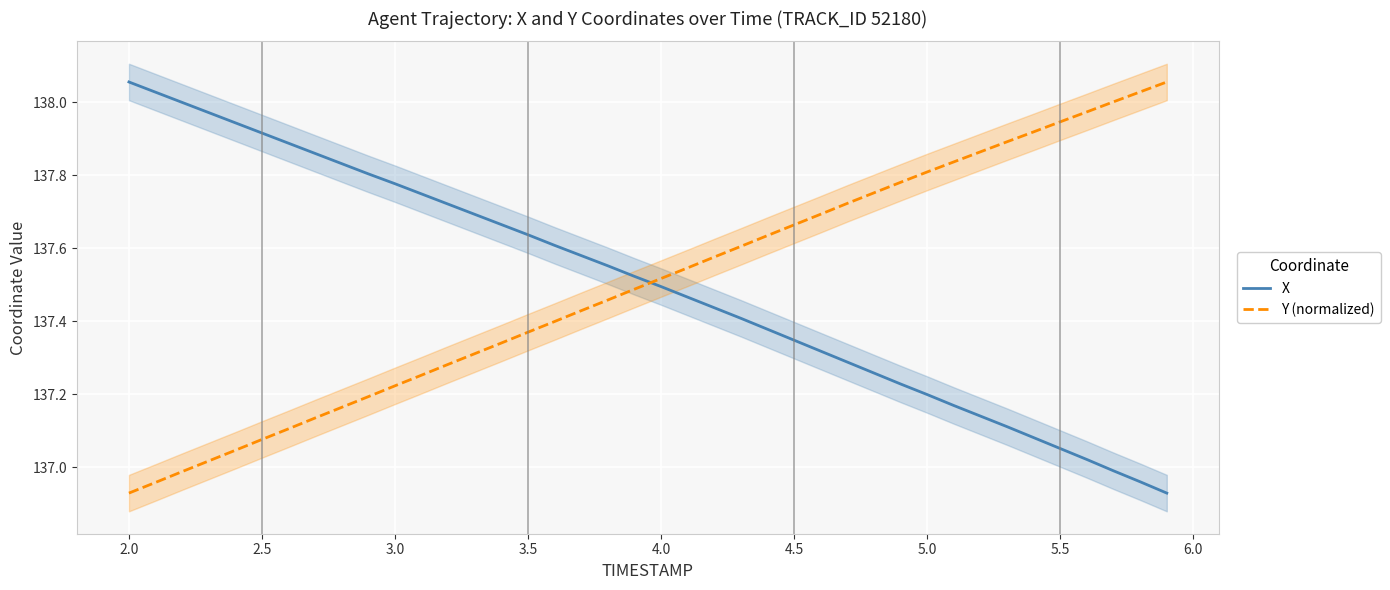

The value of Y (normalized) at 5.0 is 186.1. True or false?

False